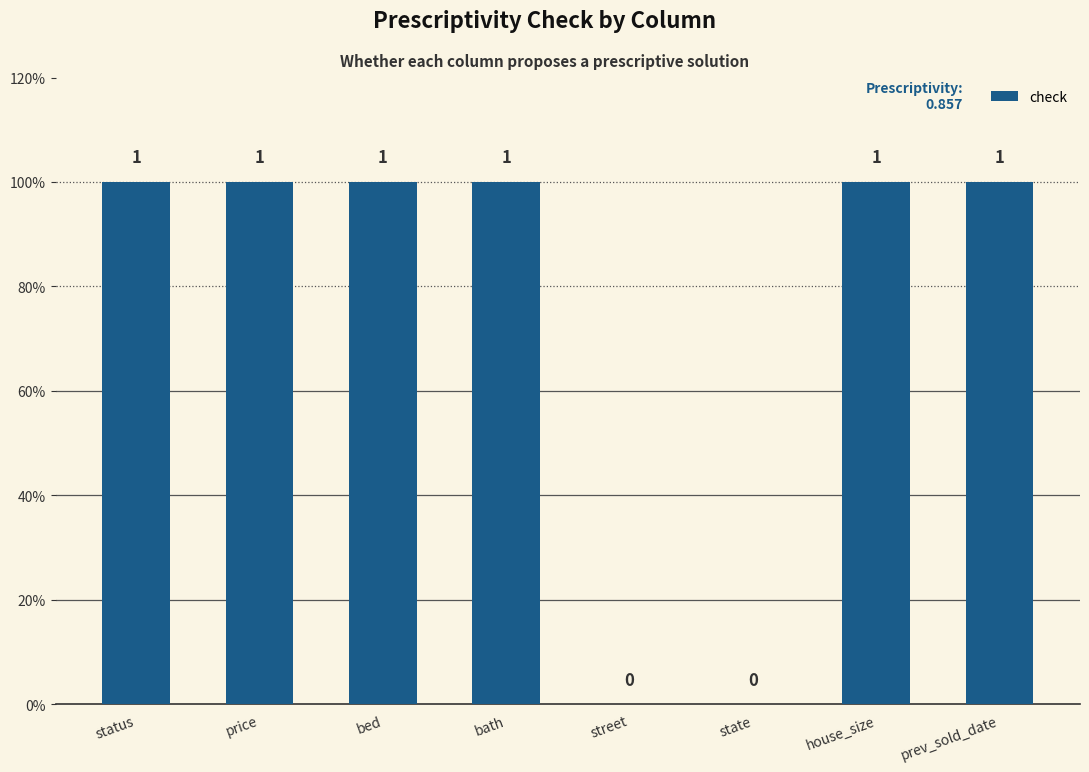

List the labels in order of value, largest first.

status, price, bed, bath, house_size, prev_sold_date, street, state